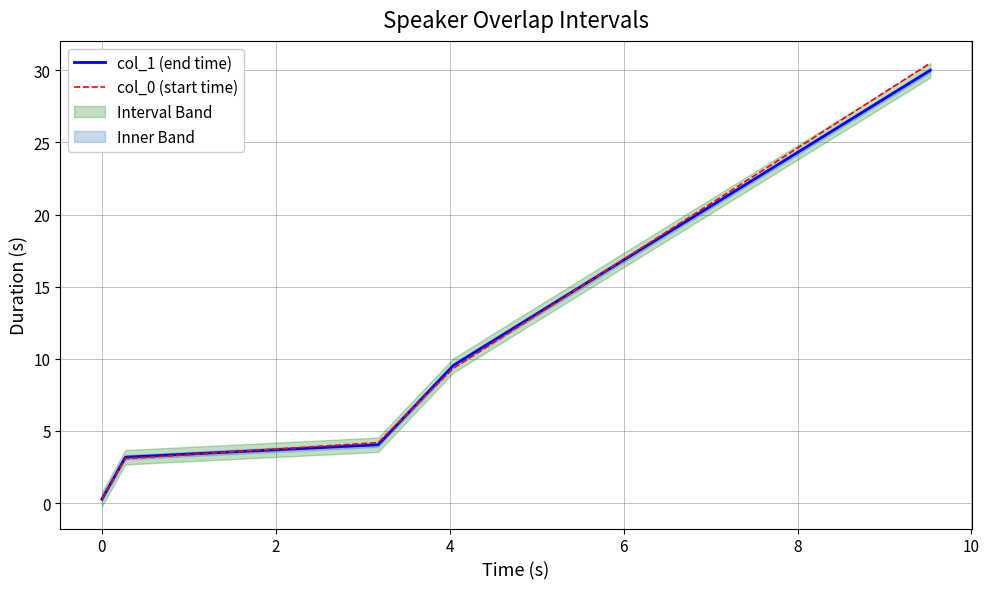

Which series has the widest spread of values?

col_0 (start time)